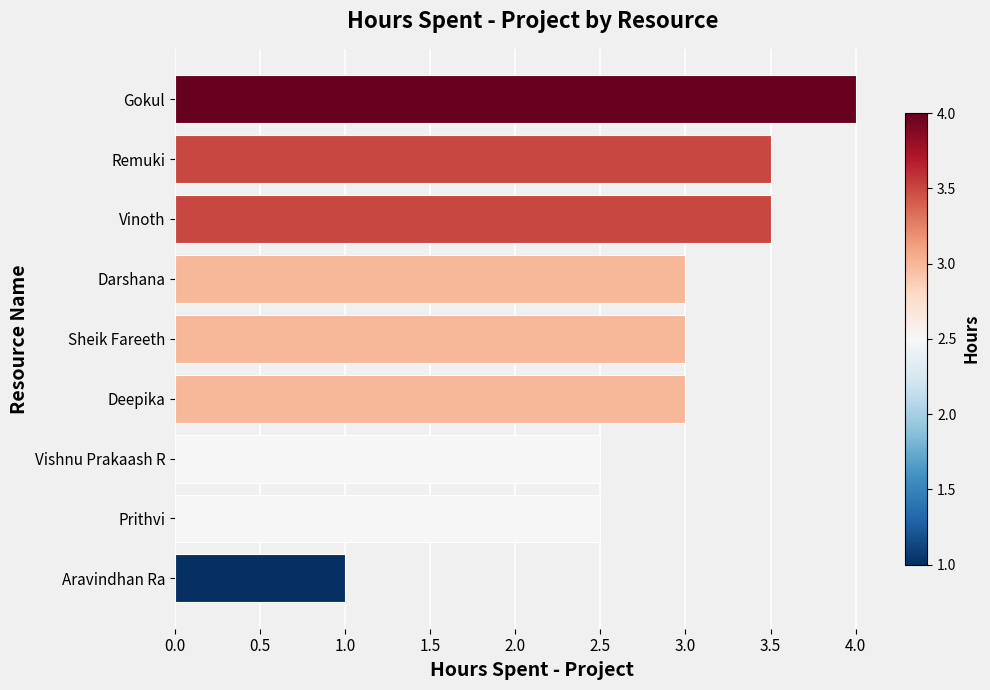

What is the approximate value at Prithvi?

2.5